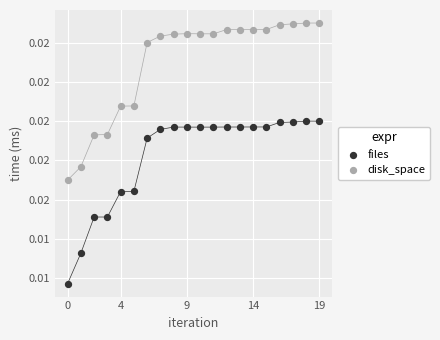

Which series has the widest spread of Y values?

files